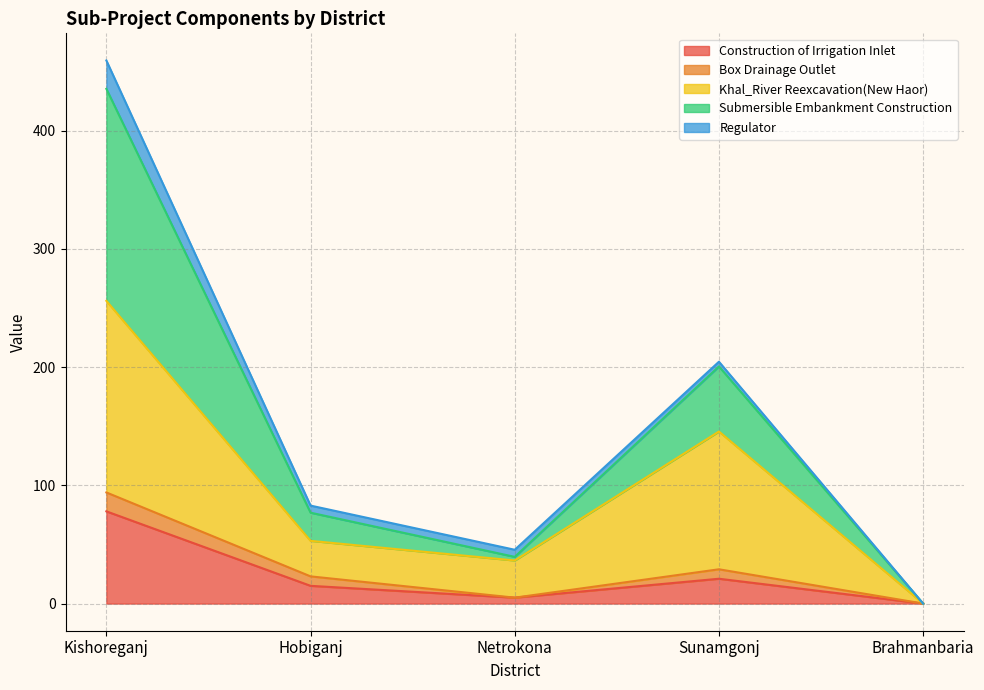

What is the difference between the Construction of Irrigation Inlet values at Hobiganj and Kishoreganj?

63.0